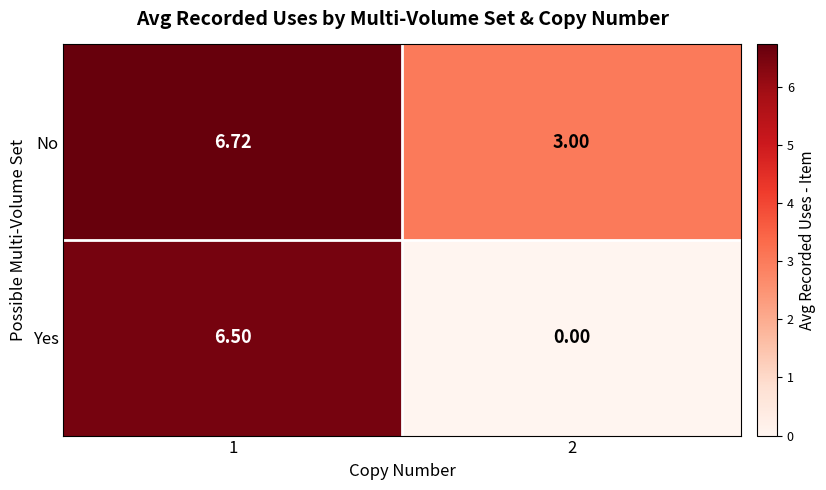

Which series has the largest range (max minus min)?

Yes